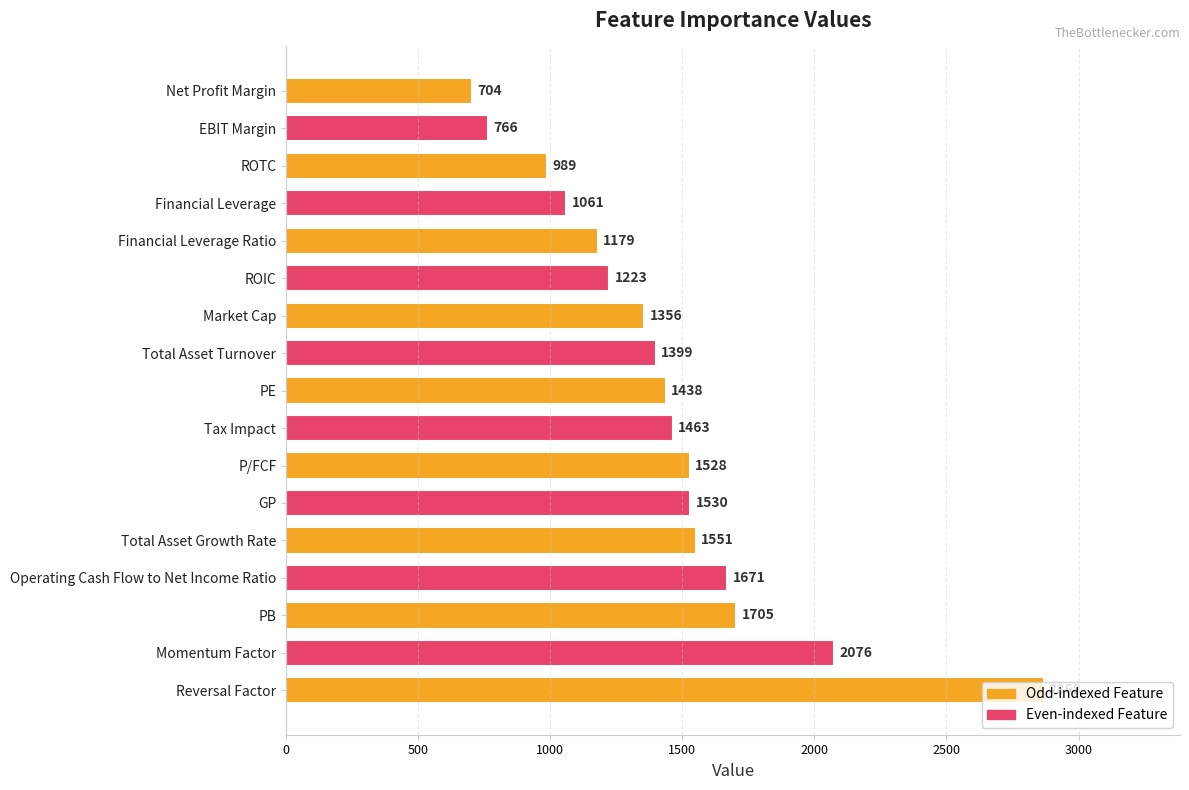

Approximately how many times larger is the value at Momentum Factor compared to GP?

1.4